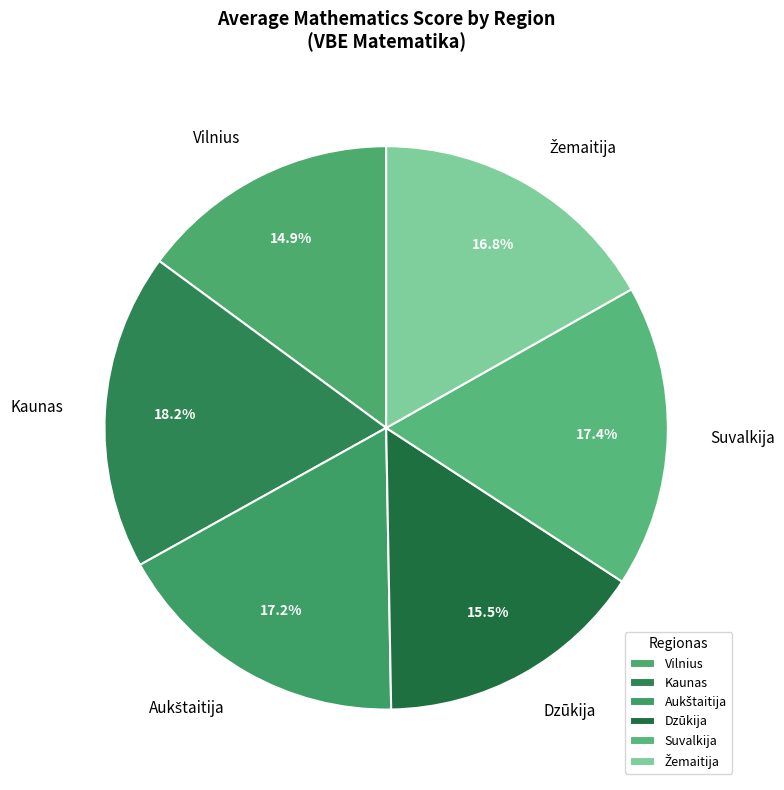

True or false: Dzūkija accounts for 6% of the total.

False